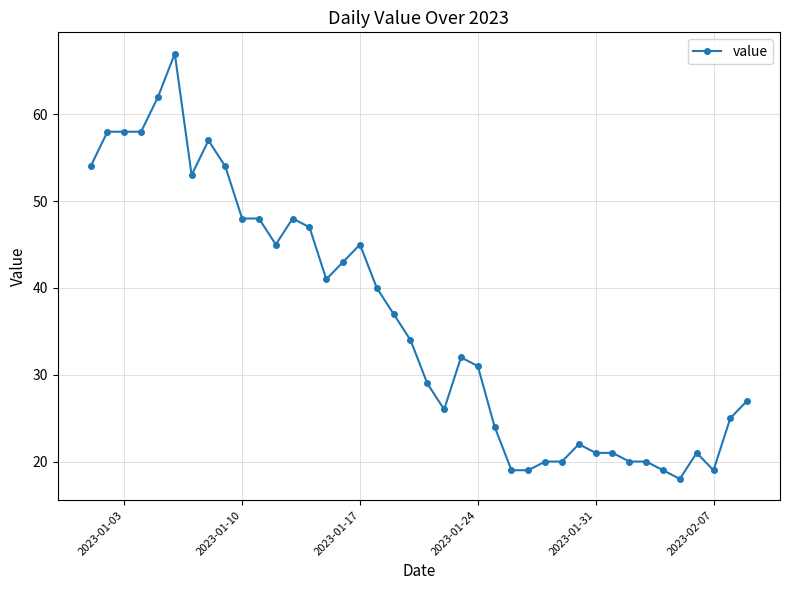

What is the smallest value displayed?

18